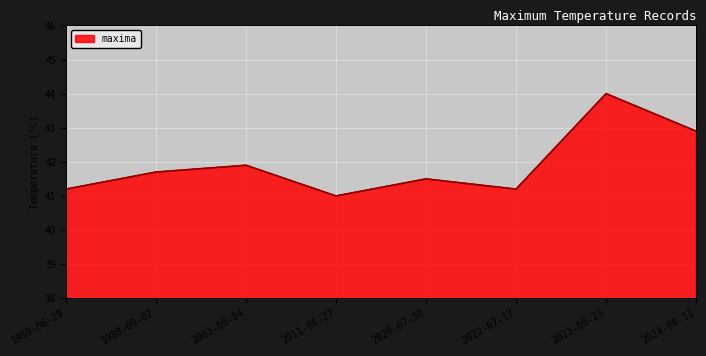

What is the change in value from 2011-06-27 to 2024-08-11?

+1.9